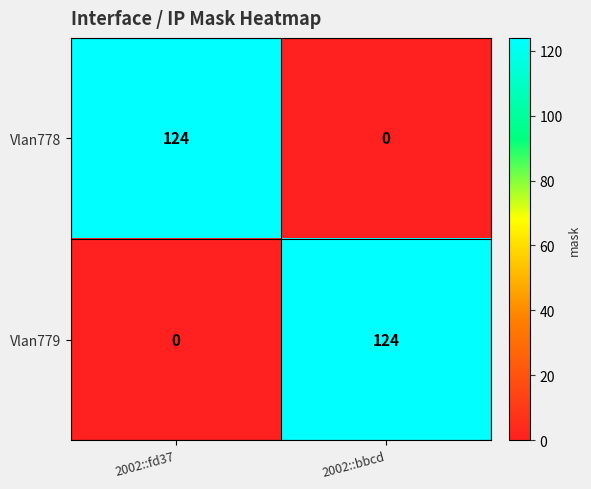

What is the average value of the Vlan779 series?

62